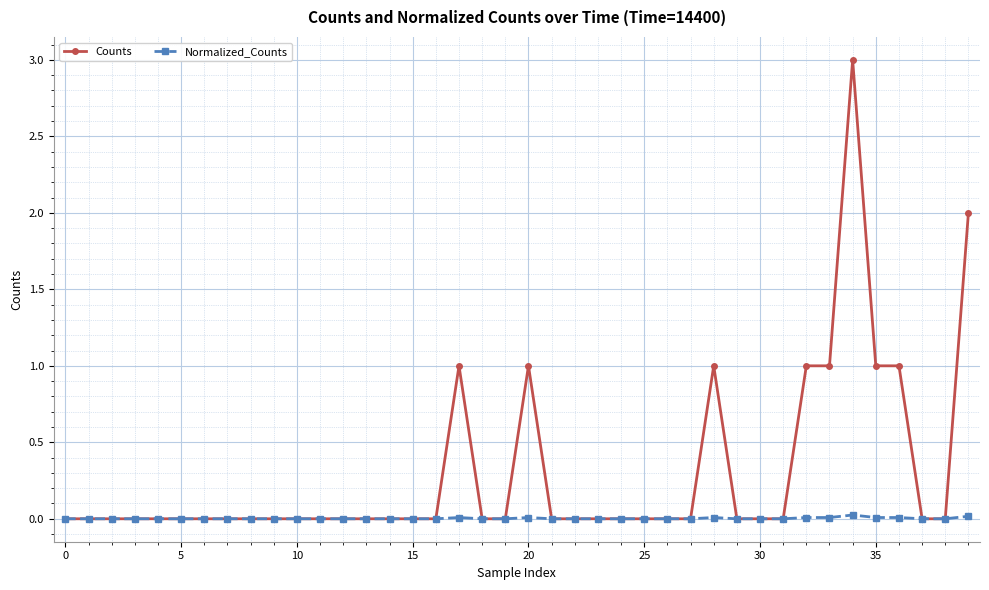

What is the maximum value for Counts?

3.0